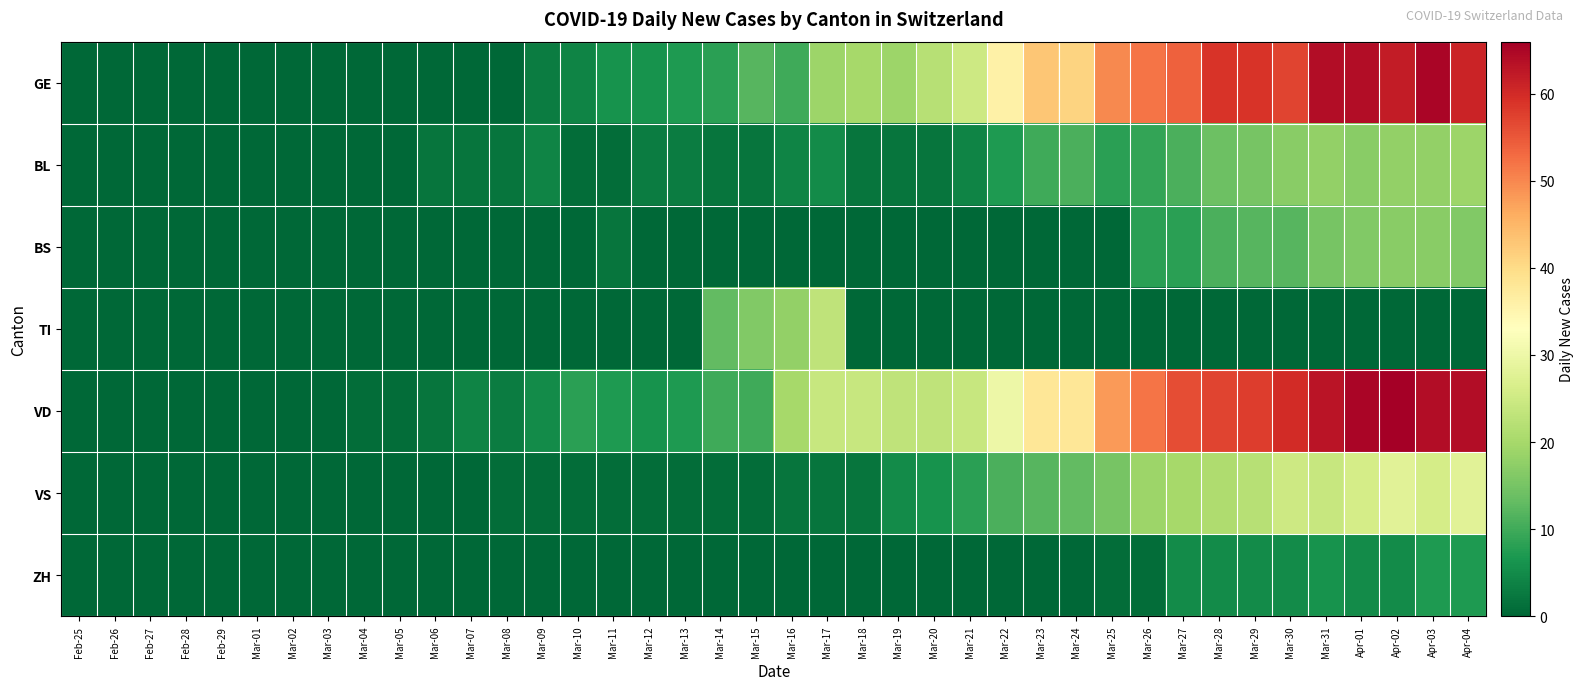

Reading left to right, what are all the values shown in this chart?

GE: Feb-25=0	Feb-26=0	Feb-27=0	Feb-28=0	Feb-29=0	Mar-01=0	Mar-02=0	Mar-03=0	Mar-04=0	Mar-05=0	Mar-06=0	Mar-07=0	Mar-08=0	Mar-09=3	Mar-10=4	Mar-11=6	Mar-12=6	Mar-13=7	Mar-14=8	Mar-15=12	Mar-16=10	Mar-17=19	Mar-18=20	Mar-19=19	Mar-20=22	Mar-21=25	Mar-22=36	Mar-23=43	Mar-24=41	Mar-25=50	Mar-26=52	Mar-27=54	Mar-28=59	Mar-29=59	Mar-30=57	Mar-31=64	Apr-01=64	Apr-02=62	Apr-03=65	Apr-04=61
BL: Feb-25=0	Feb-26=0	Feb-27=0	Feb-28=0	Feb-29=0	Mar-01=0	Mar-02=0	Mar-03=0	Mar-04=0	Mar-05=0	Mar-06=2	Mar-07=2	Mar-08=2	Mar-09=4	Mar-10=1	Mar-11=1	Mar-12=3	Mar-13=3	Mar-14=2	Mar-15=2	Mar-16=4	Mar-17=5	Mar-18=2	Mar-19=2	Mar-20=2	Mar-21=4	Mar-22=7	Mar-23=10	Mar-24=11	Mar-25=8	Mar-26=9	Mar-27=11	Mar-28=14	Mar-29=15	Mar-30=17	Mar-31=18	Apr-01=17	Apr-02=18	Apr-03=18	Apr-04=19
BS: Feb-25=0	Feb-26=0	Feb-27=0	Feb-28=0	Feb-29=0	Mar-01=0	Mar-02=0	Mar-03=0	Mar-04=0	Mar-05=0	Mar-06=0	Mar-07=0	Mar-08=0	Mar-09=0	Mar-10=0	Mar-11=2	Mar-12=0	Mar-13=0	Mar-14=0	Mar-15=0	Mar-16=0	Mar-17=0	Mar-18=0	Mar-19=0	Mar-20=0	Mar-21=0	Mar-22=0	Mar-23=0	Mar-24=0	Mar-25=0	Mar-26=8	Mar-27=8	Mar-28=11	Mar-29=12	Mar-30=12	Mar-31=15	Apr-01=16	Apr-02=17	Apr-03=17	Apr-04=16
TI: Feb-25=0	Feb-26=0	Feb-27=0	Feb-28=0	Feb-29=0	Mar-01=0	Mar-02=0	Mar-03=0	Mar-04=0	Mar-05=0	Mar-06=0	Mar-07=0	Mar-08=0	Mar-09=0	Mar-10=0	Mar-11=0	Mar-12=0	Mar-13=0	Mar-14=13	Mar-15=16	Mar-16=18	Mar-17=23	Mar-18=0	Mar-19=0	Mar-20=0	Mar-21=0	Mar-22=0	Mar-23=0	Mar-24=0	Mar-25=0	Mar-26=0	Mar-27=0	Mar-28=0	Mar-29=0	Mar-30=0	Mar-31=0	Apr-01=0	Apr-02=0	Apr-03=0	Apr-04=0
VD: Feb-25=0	Feb-26=0	Feb-27=0	Feb-28=0	Feb-29=0	Mar-01=0	Mar-02=0	Mar-03=0	Mar-04=1	Mar-05=1	Mar-06=2	Mar-07=4	Mar-08=3	Mar-09=5	Mar-10=8	Mar-11=7	Mar-12=6	Mar-13=7	Mar-14=10	Mar-15=10	Mar-16=20	Mar-17=24	Mar-18=24	Mar-19=23	Mar-20=23	Mar-21=24	Mar-22=30	Mar-23=38	Mar-24=38	Mar-25=48	Mar-26=52	Mar-27=56	Mar-28=57	Mar-29=58	Mar-30=60	Mar-31=63	Apr-01=65	Apr-02=66	Apr-03=64	Apr-04=64
VS: Feb-25=0	Feb-26=0	Feb-27=0	Feb-28=0	Feb-29=0	Mar-01=0	Mar-02=0	Mar-03=0	Mar-04=0	Mar-05=0	Mar-06=0	Mar-07=0	Mar-08=1	Mar-09=1	Mar-10=1	Mar-11=1	Mar-12=1	Mar-13=1	Mar-14=1	Mar-15=1	Mar-16=2	Mar-17=2	Mar-18=2	Mar-19=5	Mar-20=6	Mar-21=8	Mar-22=11	Mar-23=12	Mar-24=13	Mar-25=15	Mar-26=19	Mar-27=20	Mar-28=21	Mar-29=22	Mar-30=25	Mar-31=24	Apr-01=26	Apr-02=28	Apr-03=26	Apr-04=28
ZH: Feb-25=0	Feb-26=0	Feb-27=0	Feb-28=0	Feb-29=0	Mar-01=0	Mar-02=0	Mar-03=0	Mar-04=0	Mar-05=0	Mar-06=0	Mar-07=0	Mar-08=0	Mar-09=0	Mar-10=0	Mar-11=0	Mar-12=0	Mar-13=0	Mar-14=0	Mar-15=0	Mar-16=0	Mar-17=0	Mar-18=0	Mar-19=0	Mar-20=0	Mar-21=0	Mar-22=0	Mar-23=0	Mar-24=0	Mar-25=1	Mar-26=1	Mar-27=5	Mar-28=5	Mar-29=5	Mar-30=5	Mar-31=6	Apr-01=5	Apr-02=5	Apr-03=7	Apr-04=7